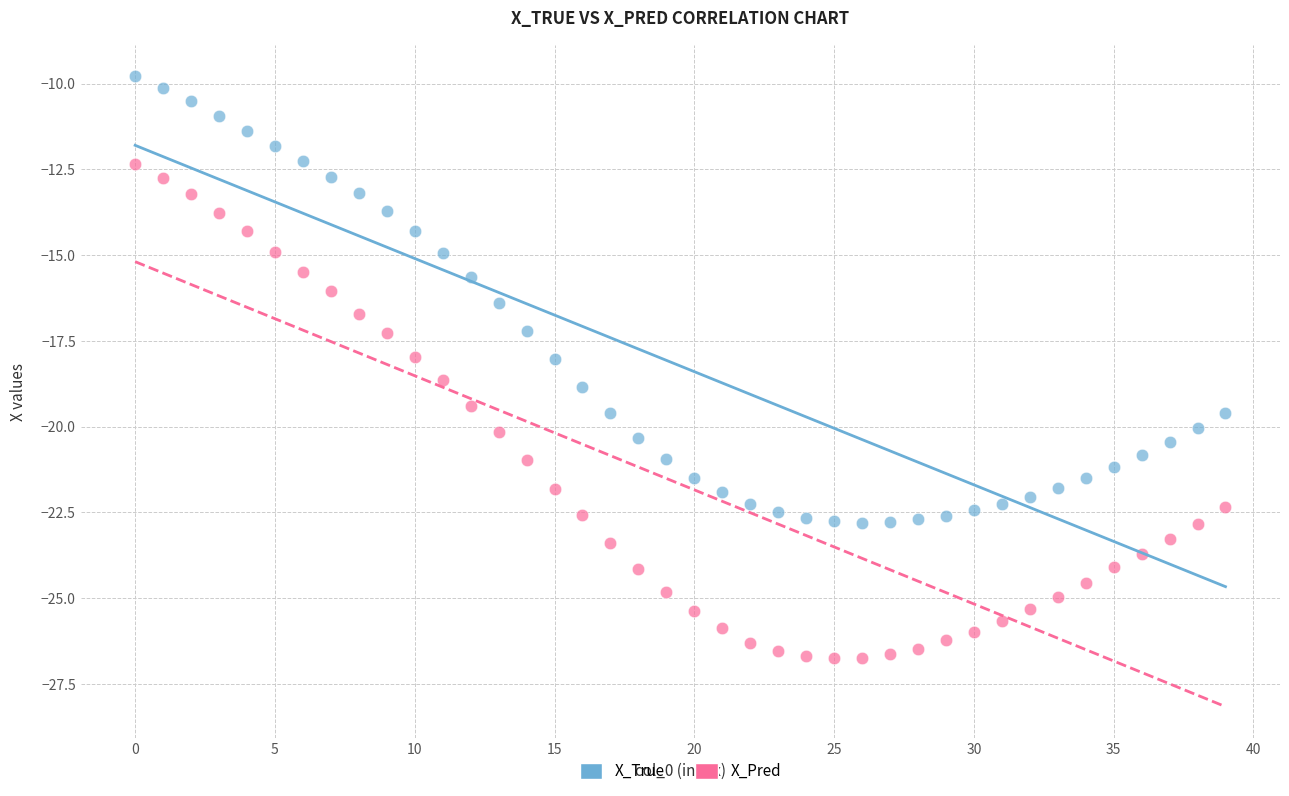

Which series contains the lowest Y value?

X_Pred